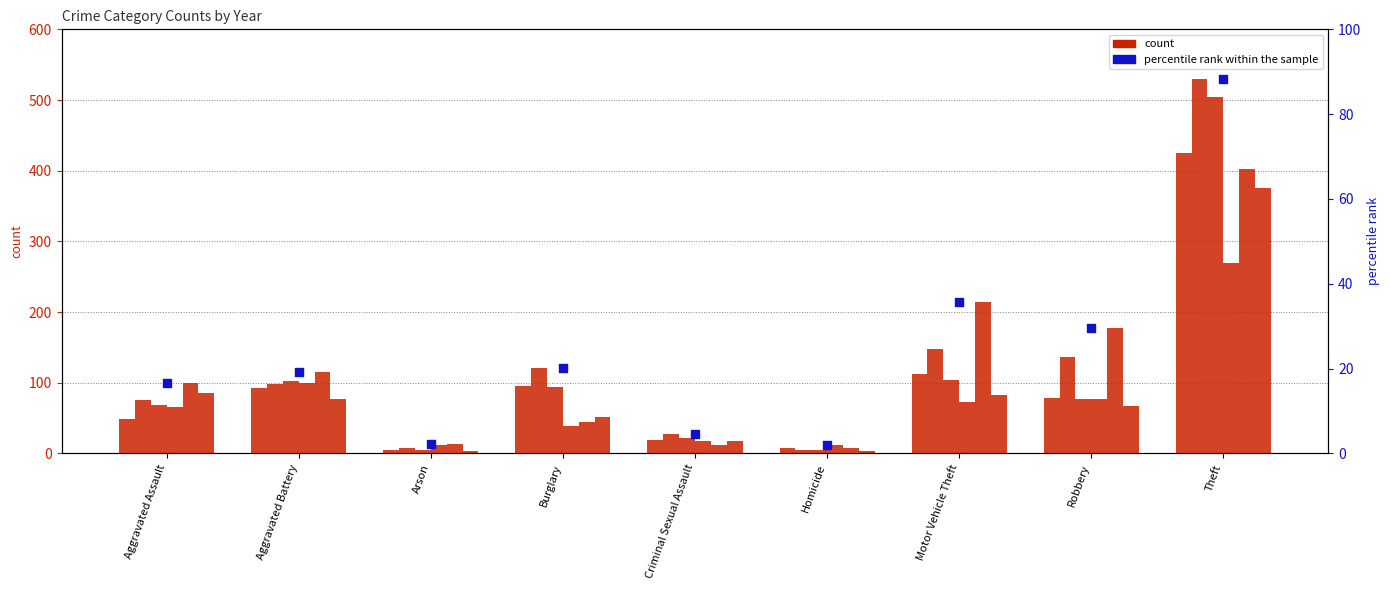

Approximately how many times larger is the value at Arson compared to Motor Vehicle Theft?

0.1